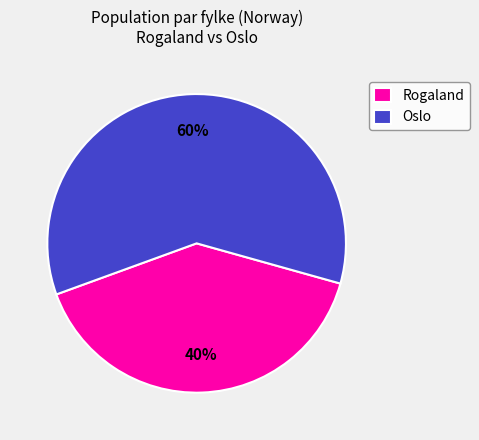

What percentage is the Oslo slice, to the nearest percent?

60%